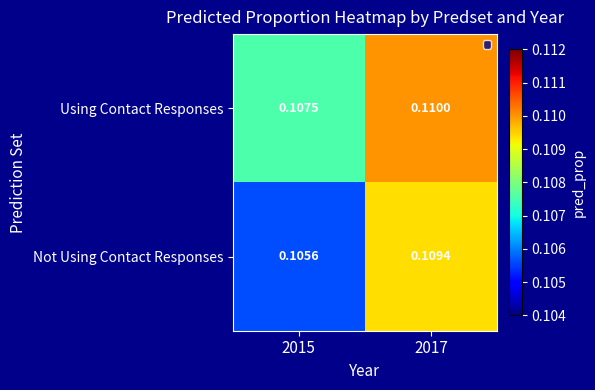

Which series has the largest range (max minus min)?

Not Using Contact Responses